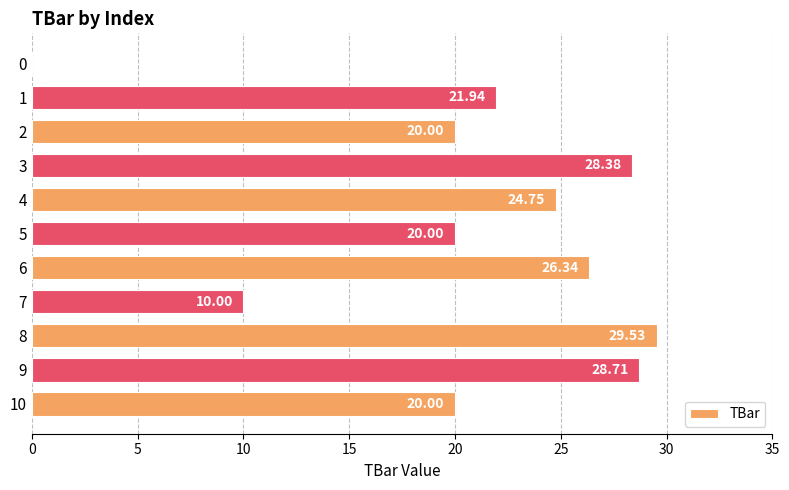

What is the sum of all values?

229.7